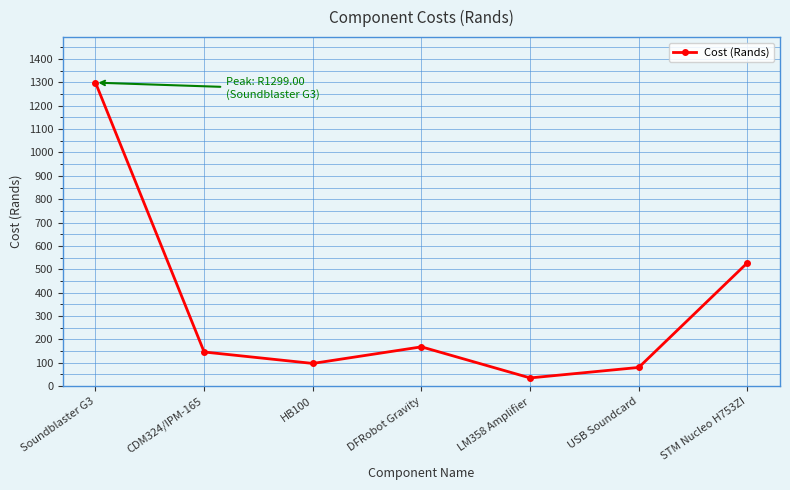

What is the difference between the values at USB Soundcard and CDM324/IPM-165?

66.1